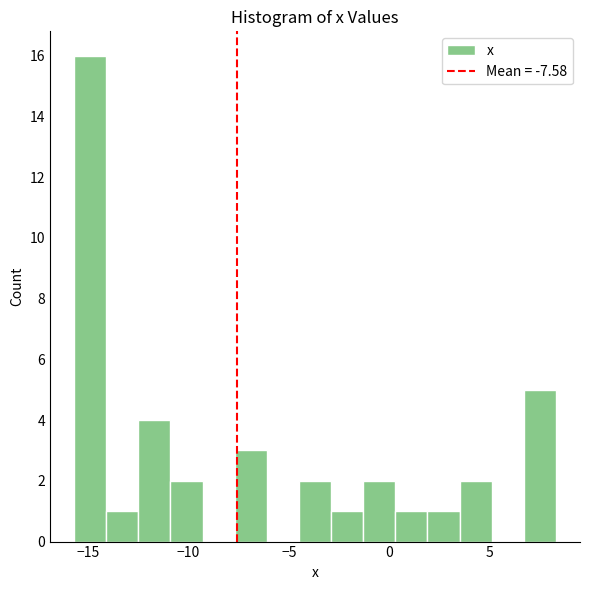

Read against the x-axis, roughly where is the centre of the tallest bar?

-15.0